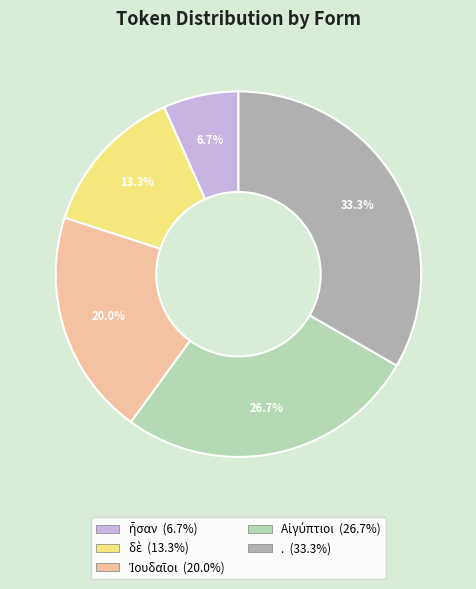

Does . account for over 50% of the chart?

No